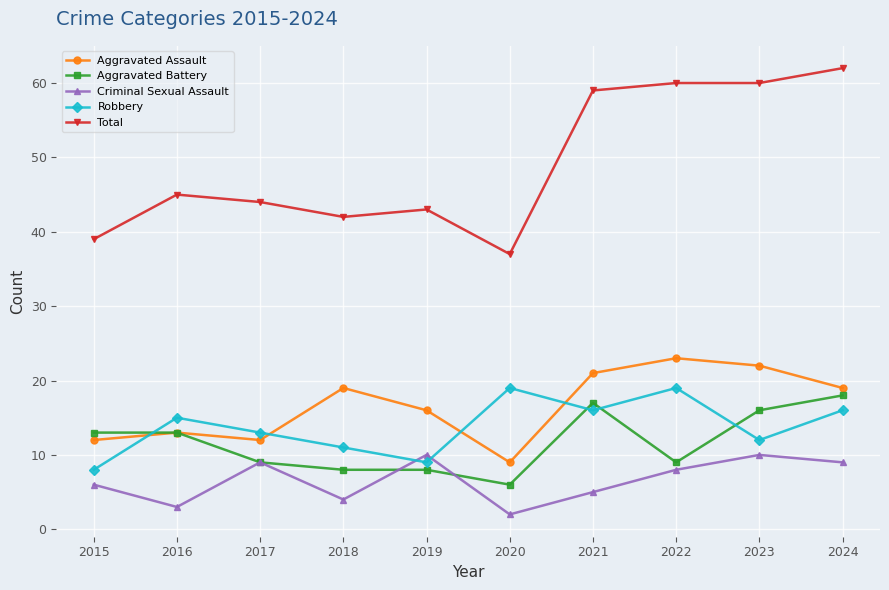

At 2024, list the series in order from smallest to largest.

Criminal Sexual Assault, Robbery, Aggravated Battery, Aggravated Assault, Total